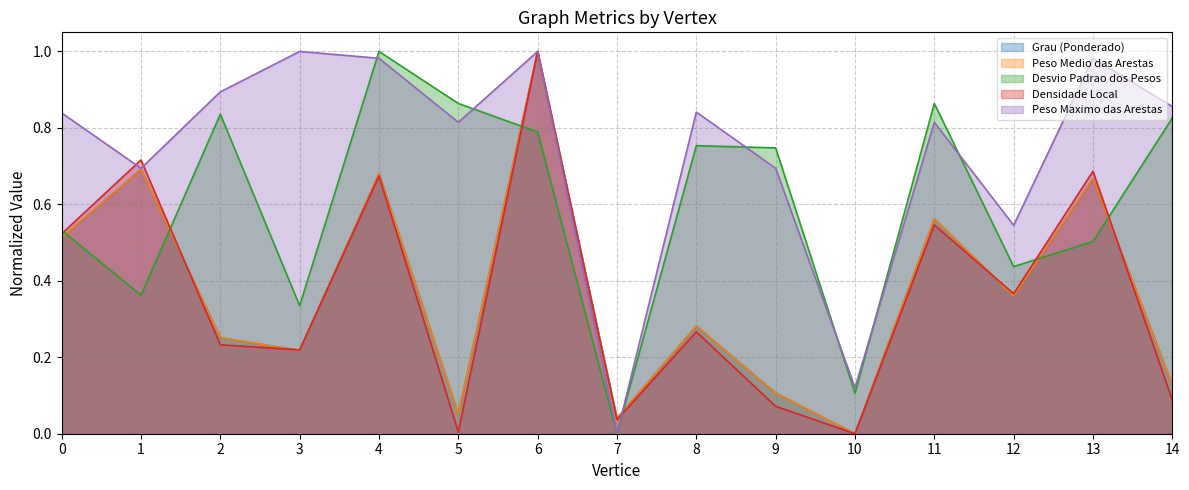

What is the difference between the highest and lowest values at 11?

0.3